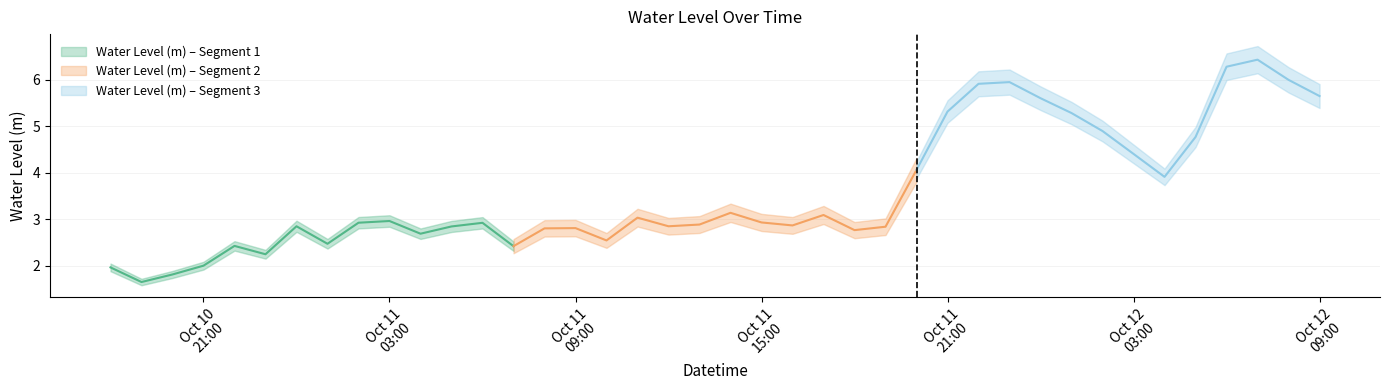

What is the sum of all values?

143.1